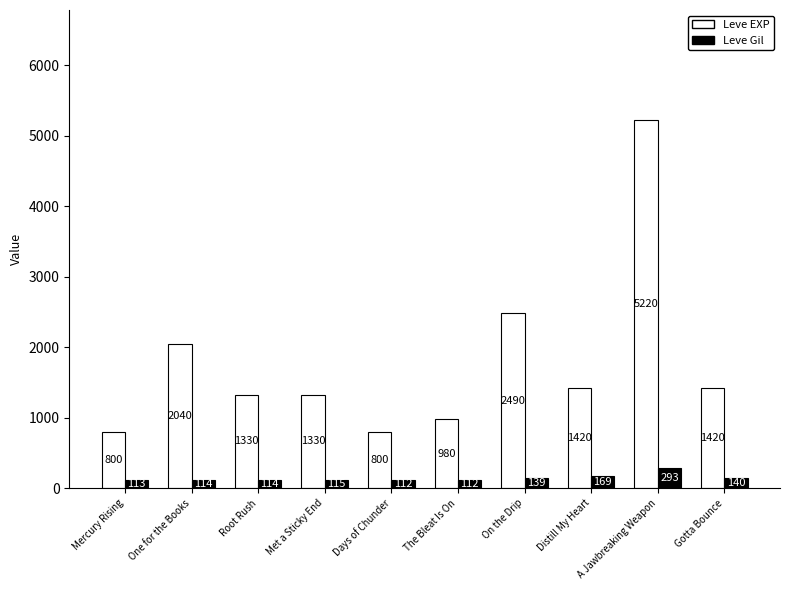

Is it true that Leve EXP equals 405 at Mercury Rising?

False